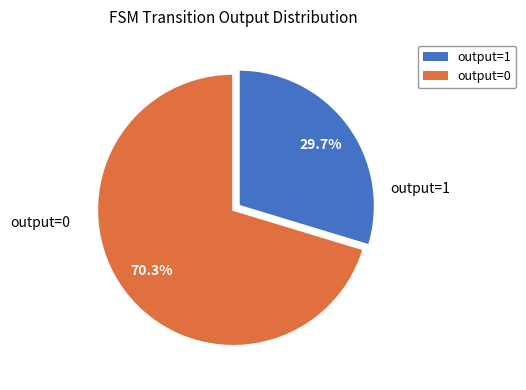

Does any single category account for the majority?

Yes